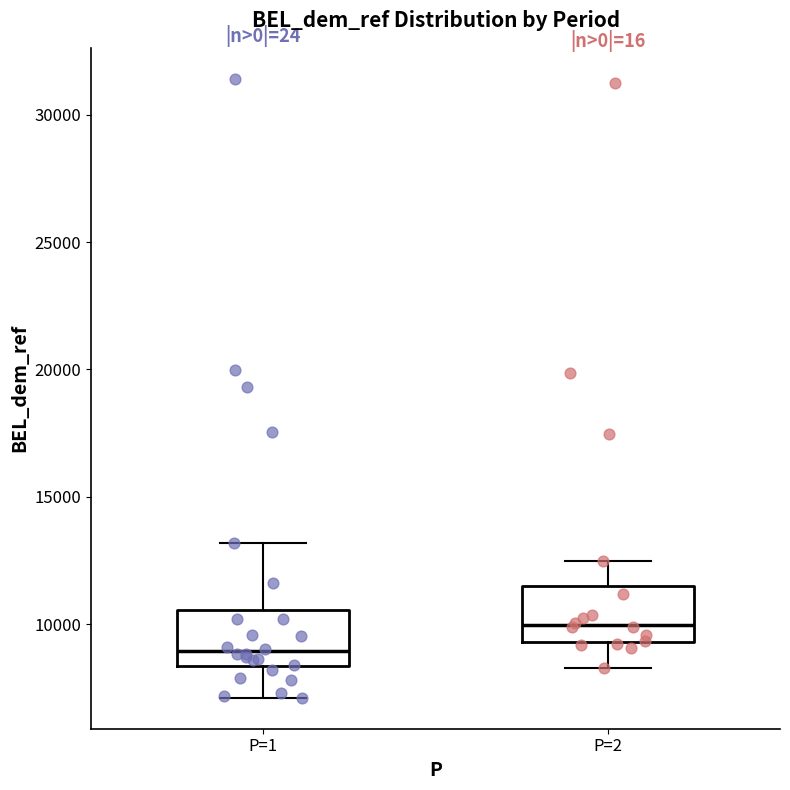

Reading left to right, transcribe this box plot: for each box, give where its median line is, the range the box spans, and where its two whiskers end, as read against the y-axis. The values are not printed on the chart, so give them approximately, as read against the axis.

P=1: median 9000, box 8500 to 10500, whiskers 7000 to 13000
P=2: median 10000, box 9500 to 11500, whiskers 8500 to 12500